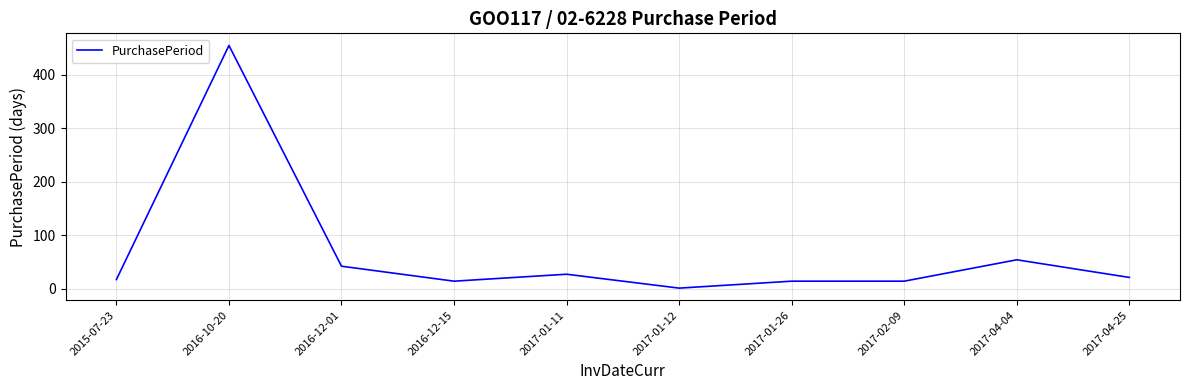

Reading right to left, transcribe all the data shown in this chart.

21	54	14	14	1	27	14	42	455	17